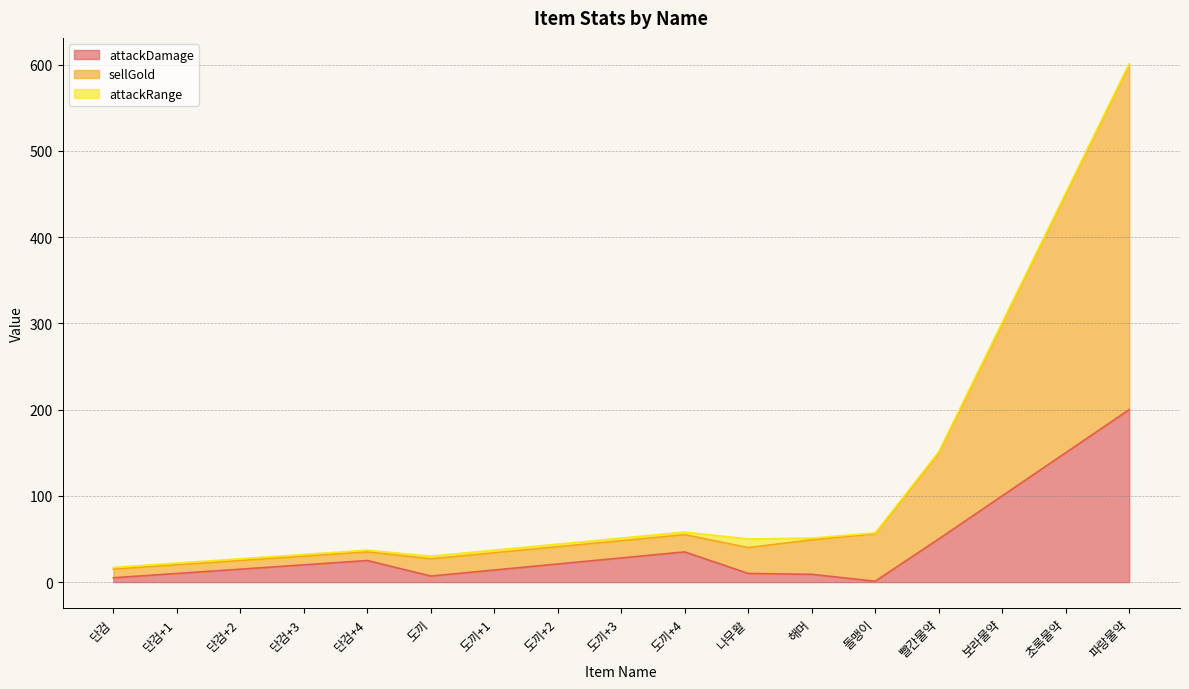

Does the chart display data point markers on the line(s)?

No